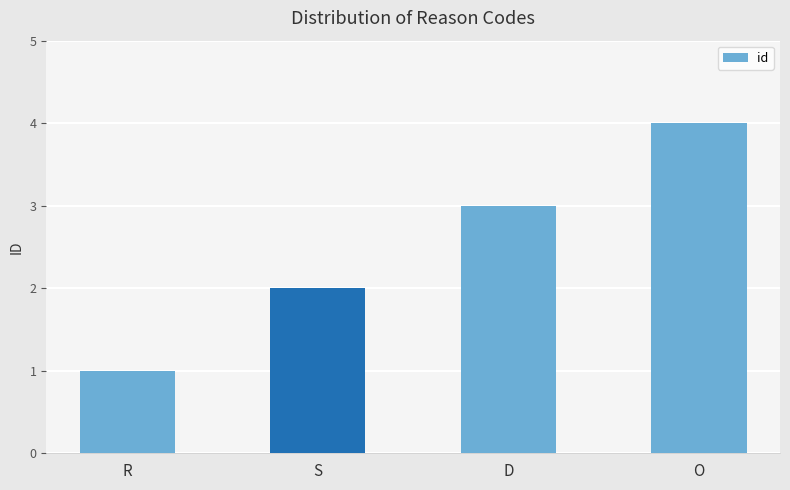

The chart shows a value of 4 at O. True or false?

True